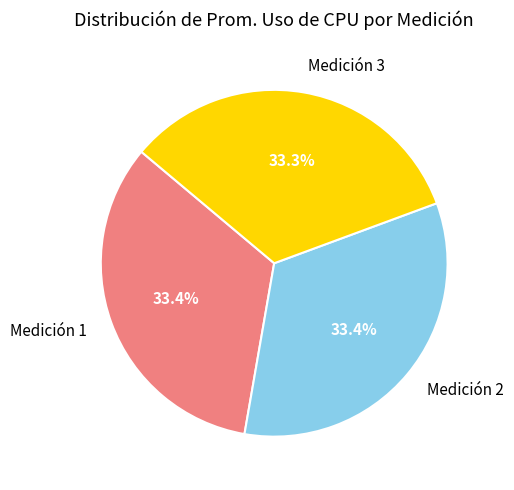

How many slices are in this pie chart?

3